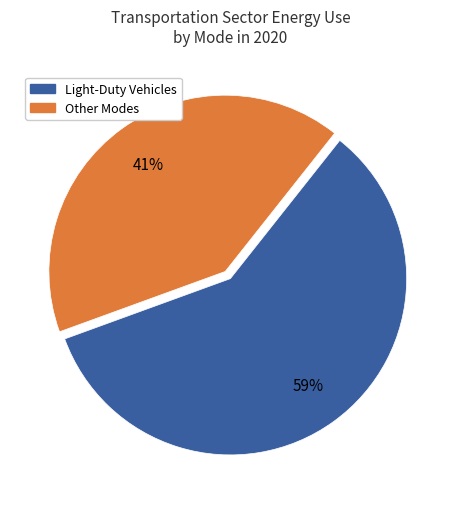

How many segments does this pie chart have?

2